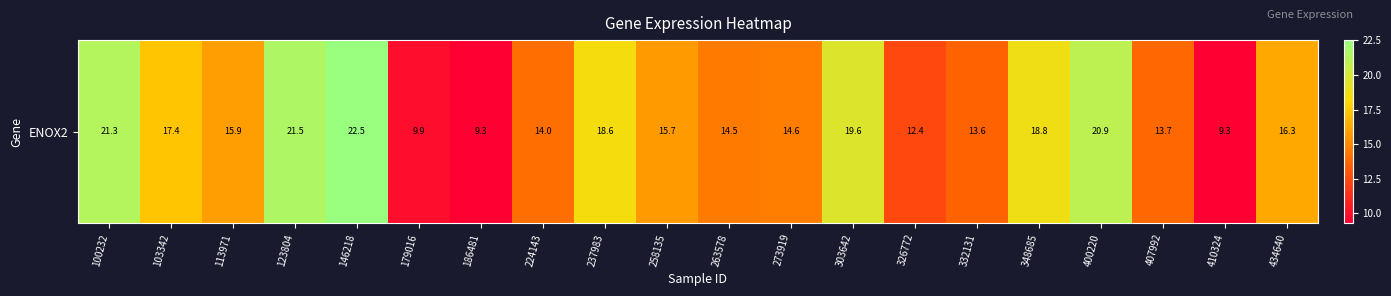

What is the change in value from 123804 to 332131?

-8.0